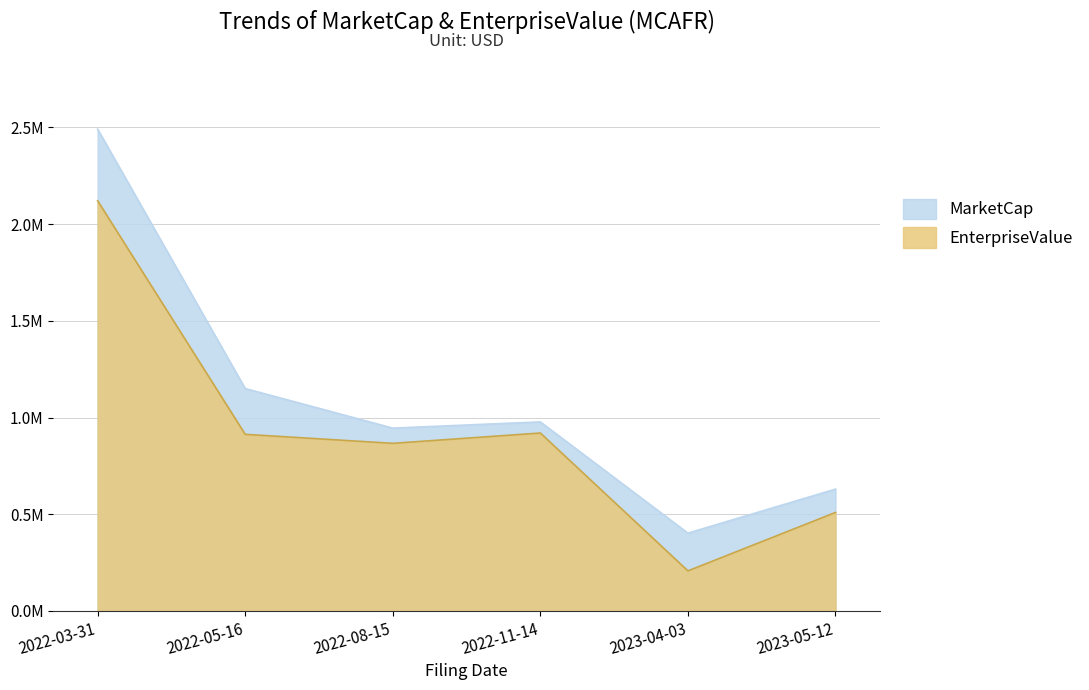

What is the label of the 3rd point from the left?

2022-08-15